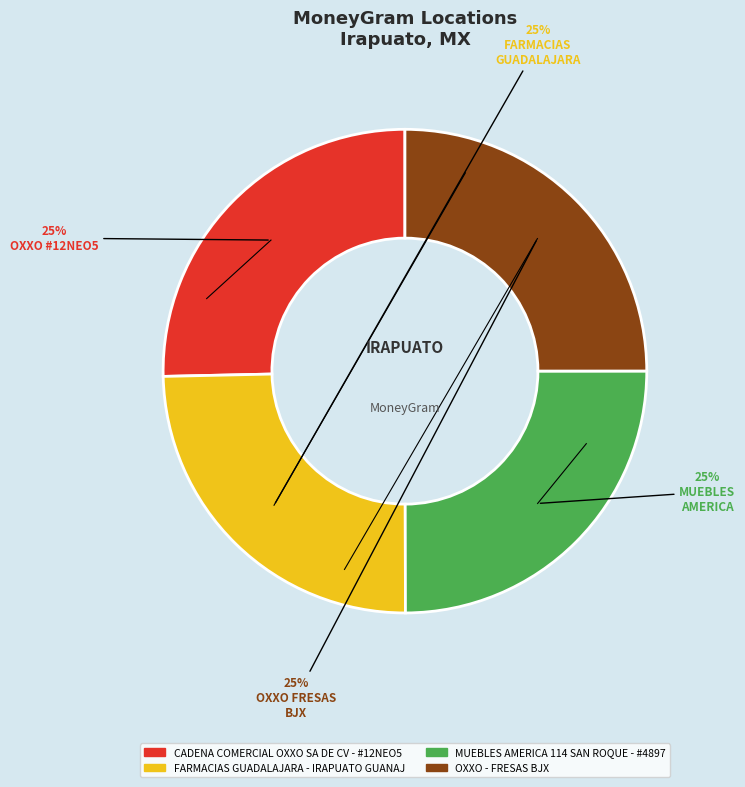

Is CADENA COMERCIAL OXXO SA DE CV - #12NEO5 the majority of the pie?

No